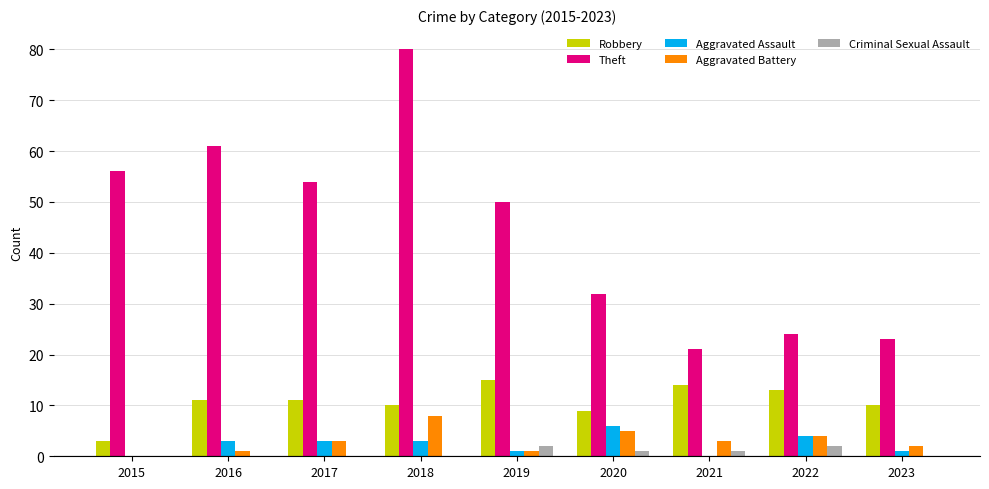

What is the maximum value shown in the chart?

80